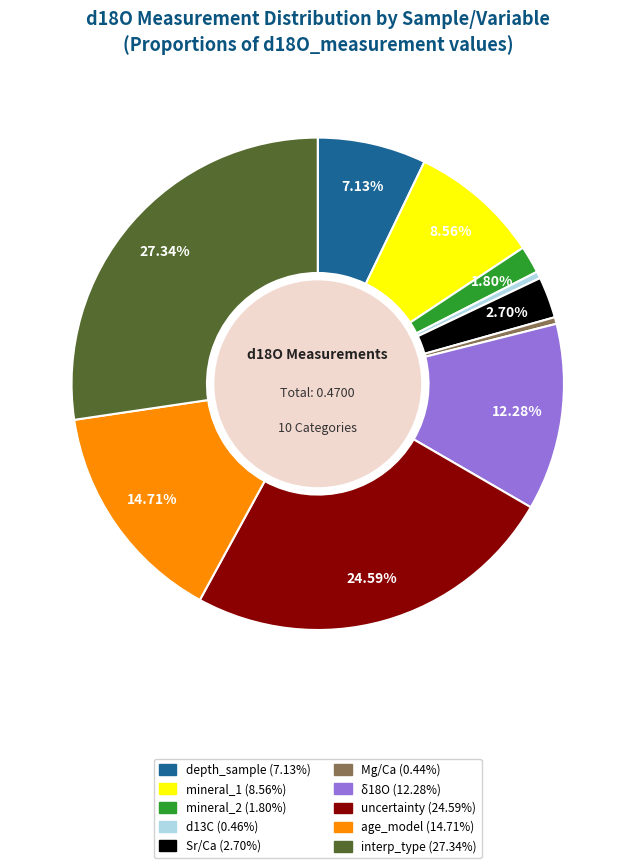

Is it true that Mg/Ca is 7% of the pie?

False